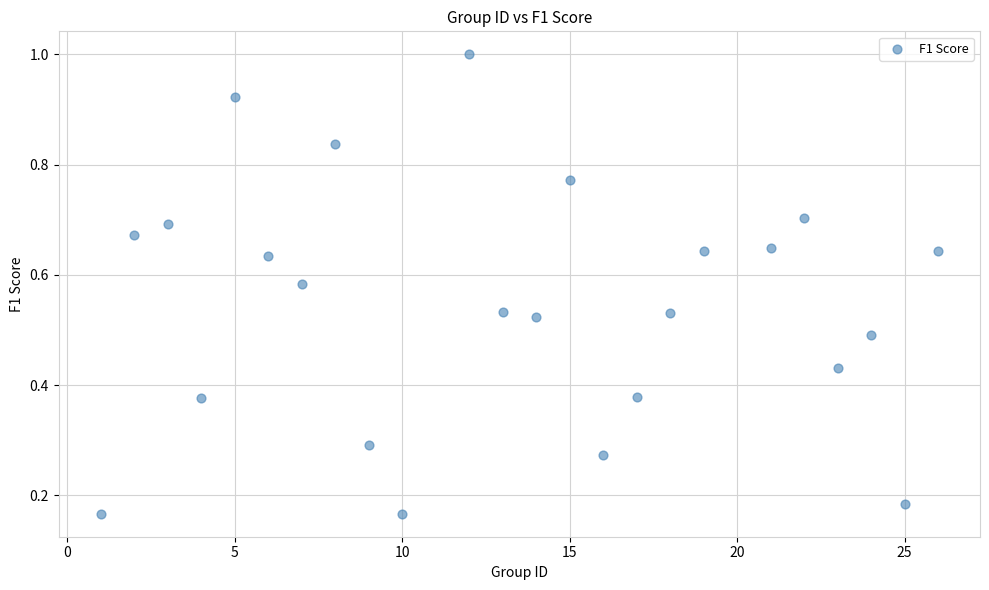

What is the range of X values (max minus min)?

25.0